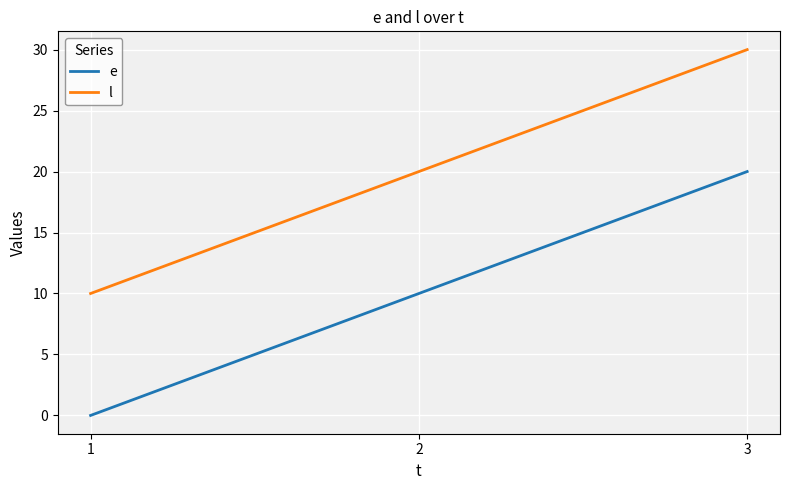

What is the maximum value for e?

20